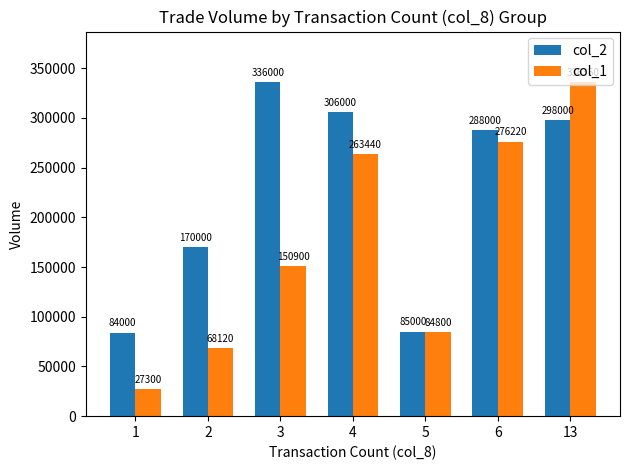

What is the maximum value shown in the chart?

336350